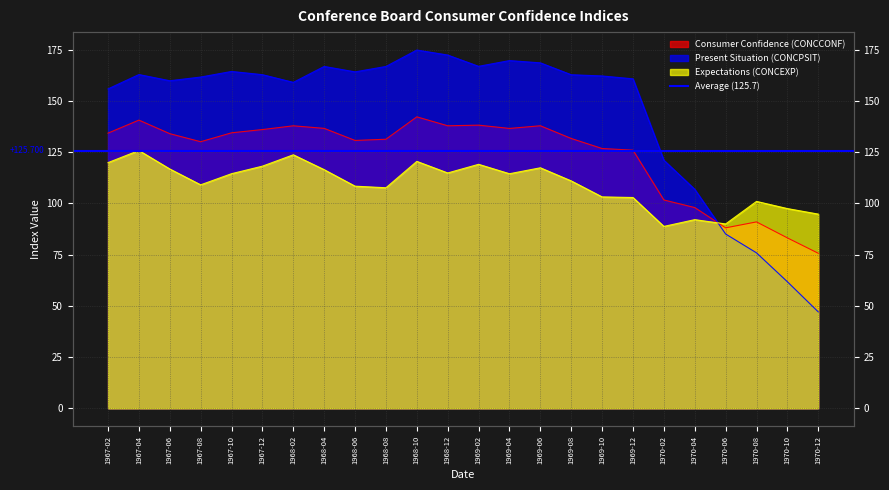

What is the spread (max minus min) of values at 1970-12?

47.7